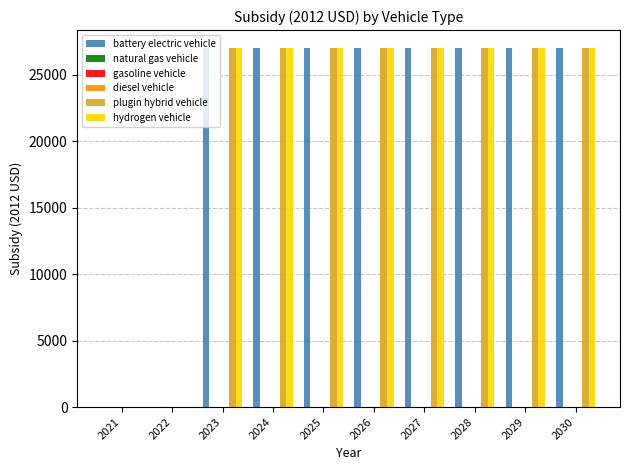

Where is natural gas vehicle nearest to the value 0?

2021